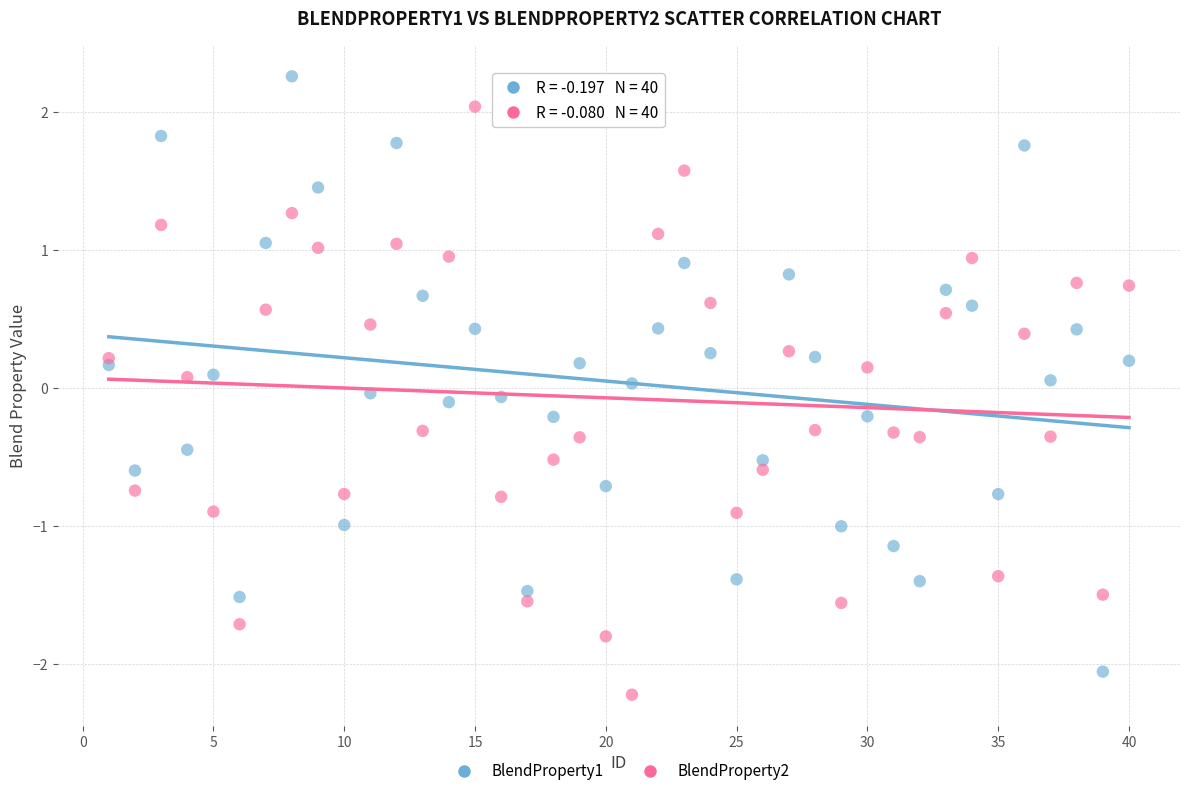

Which series reaches the maximum Y coordinate?

BlendProperty1